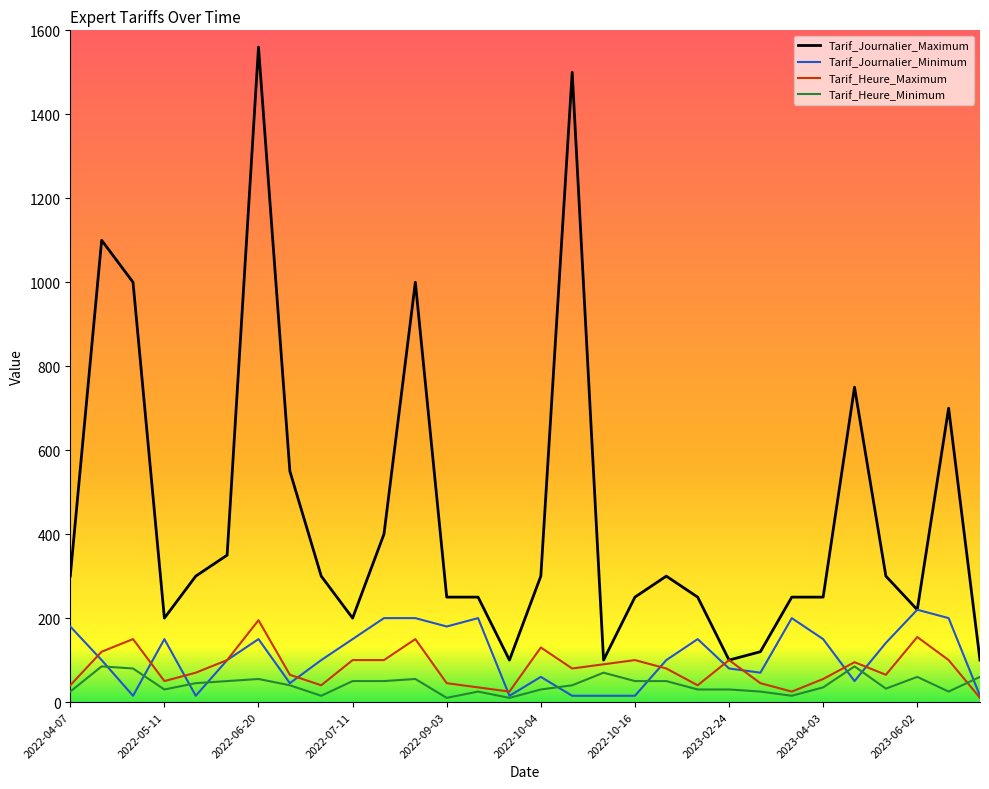

What is the maximum value for Tarif_Heure_Minimum?

85